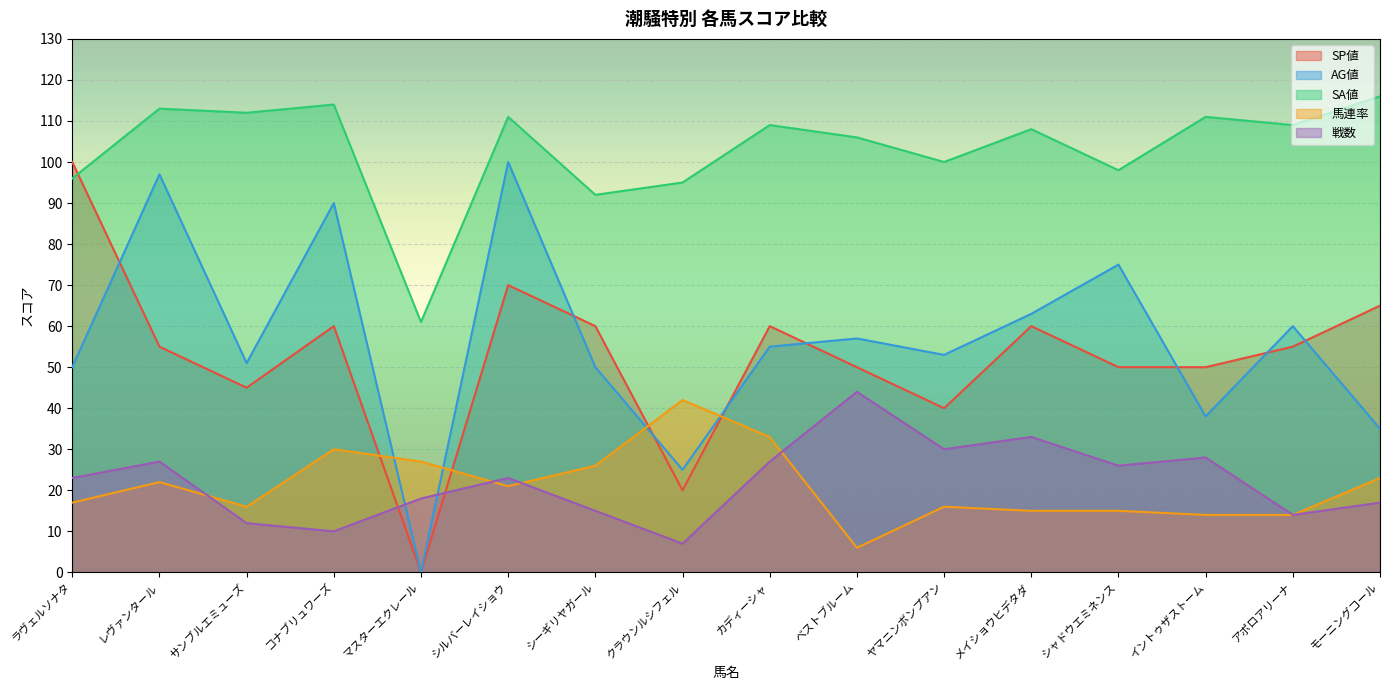

The SP値 series shows 100 at ラヴェルソナタ. True or false?

True